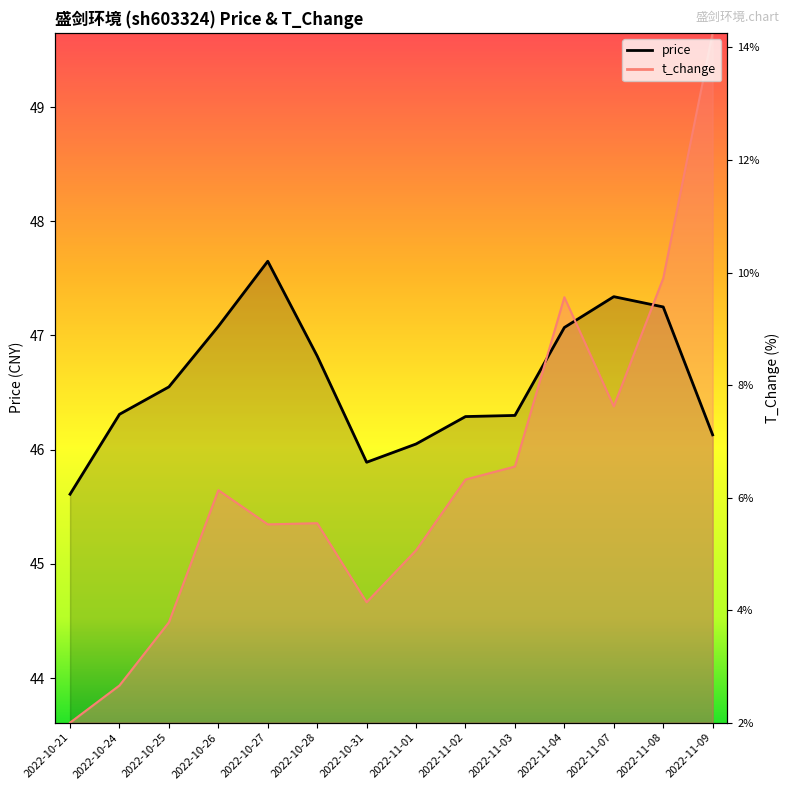

The value of price at 2022-11-07 is 72.1. True or false?

False